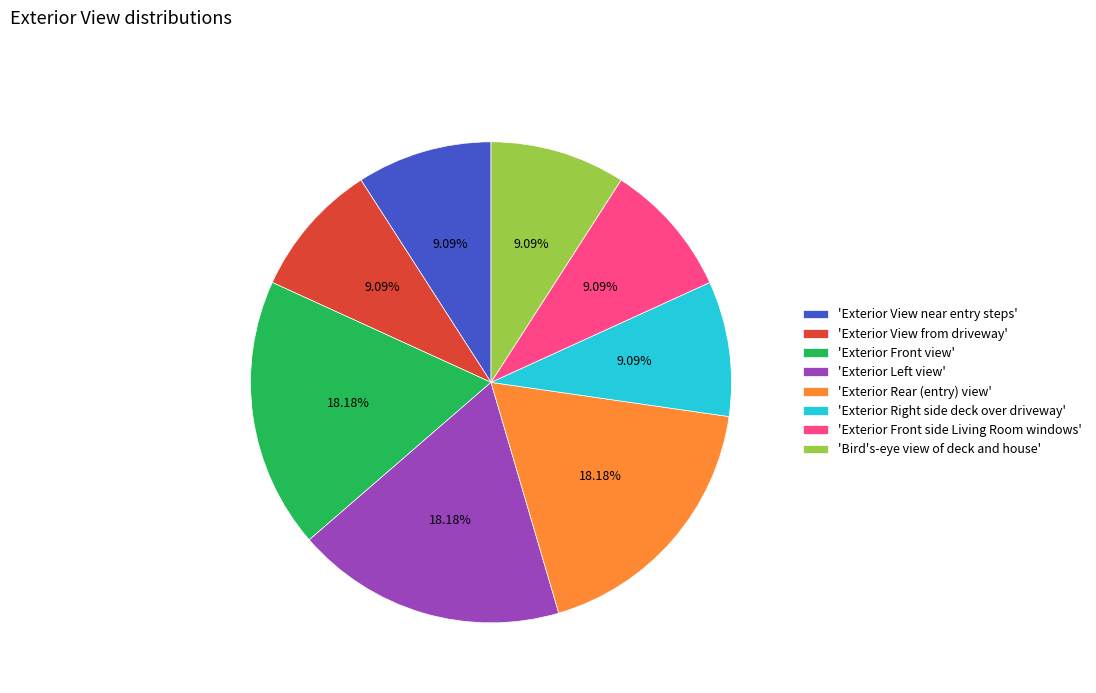

What is the ratio of the value at 'Exterior Front view' to the value at 'Exterior View from driveway'?

2.0